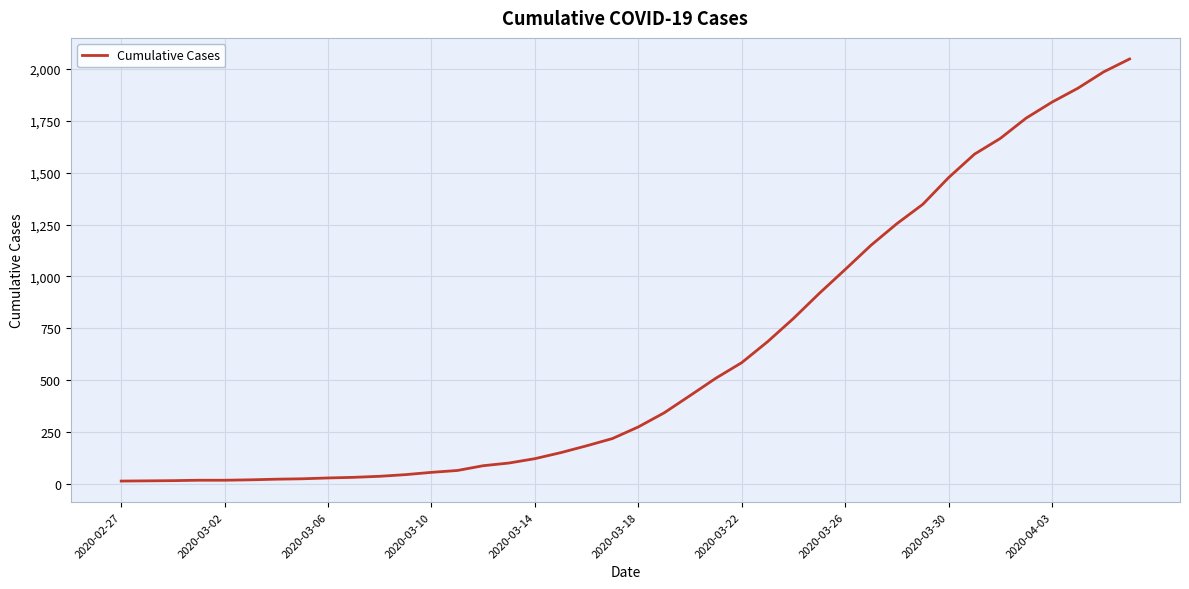

What is the difference between the maximum and minimum values?

2035